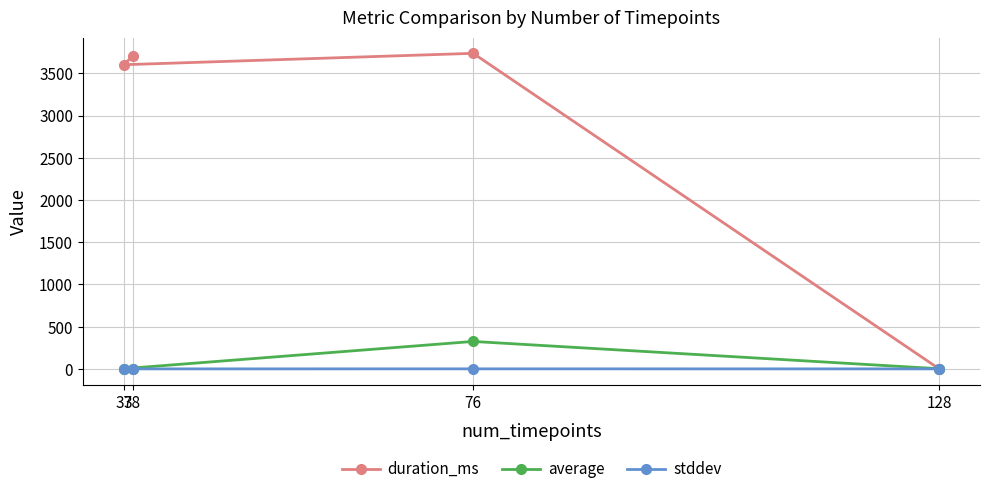

List the labels in order of duration_ms value, smallest first.

128, 37, 38, 76